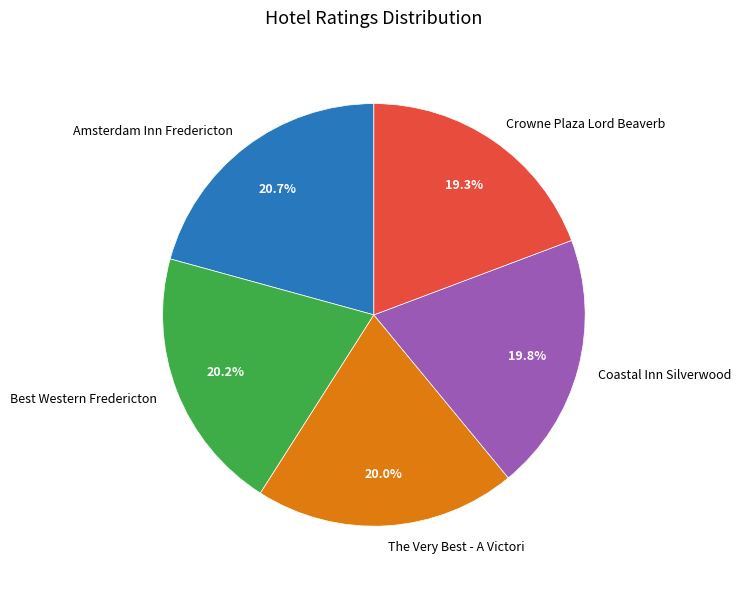

True or false: Best Western Fredericton accounts for 20% of the total.

True